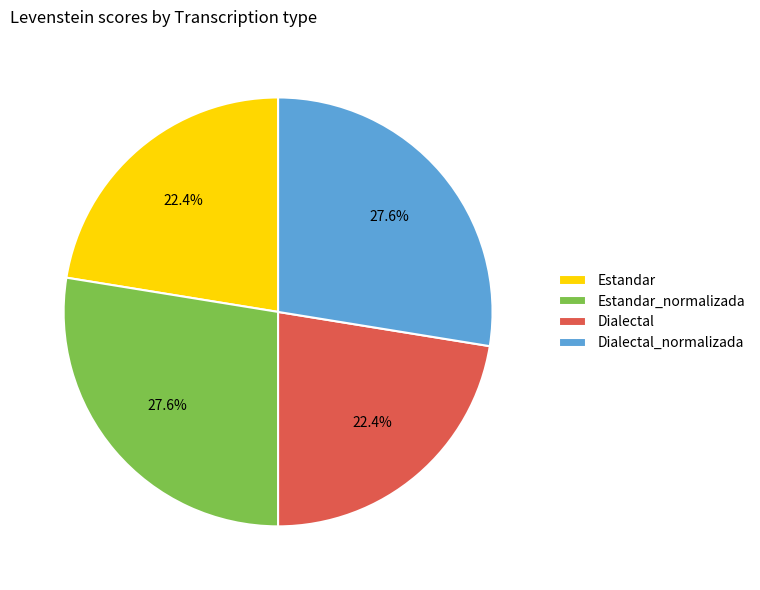

True or false: Estandar accounts for 10% of the total.

False